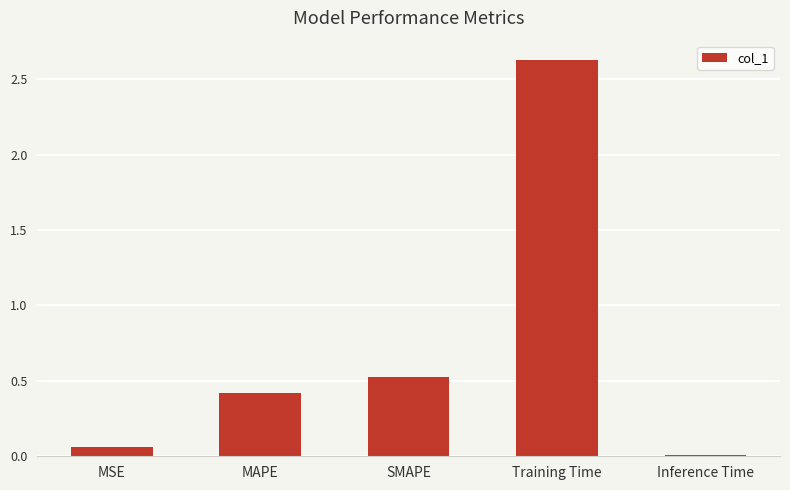

What is the difference between the values at Inference Time and Training Time?

2.6